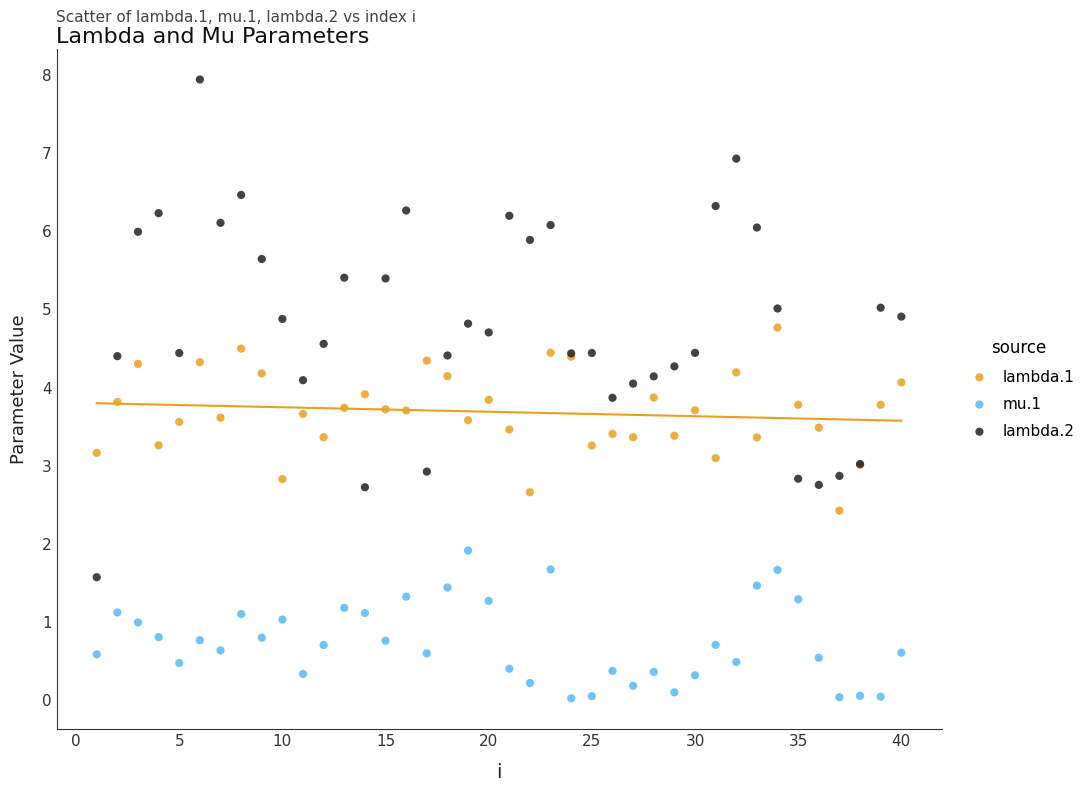

Which series has the largest Y range (max minus min)?

lambda.2